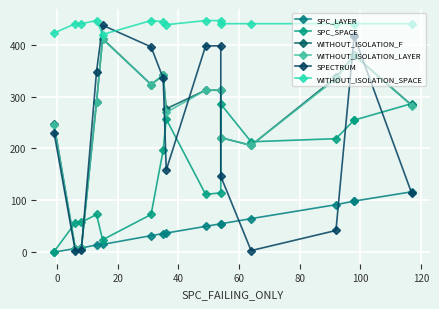

Which series changed the most between 0 and 100?

WITHOUT_ISOLATION_F